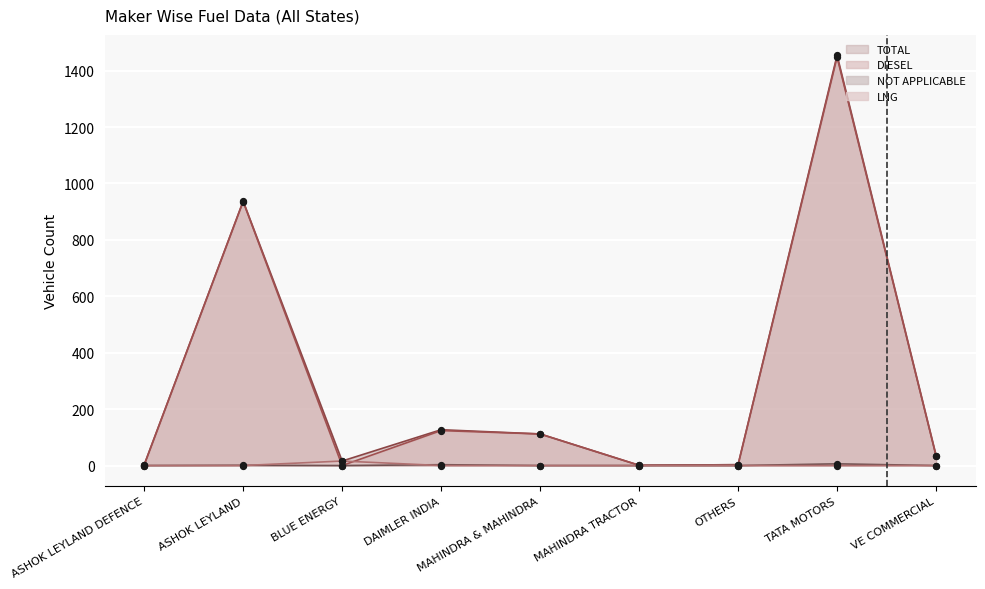

At how many categories does at least one series exceed 1159?

1